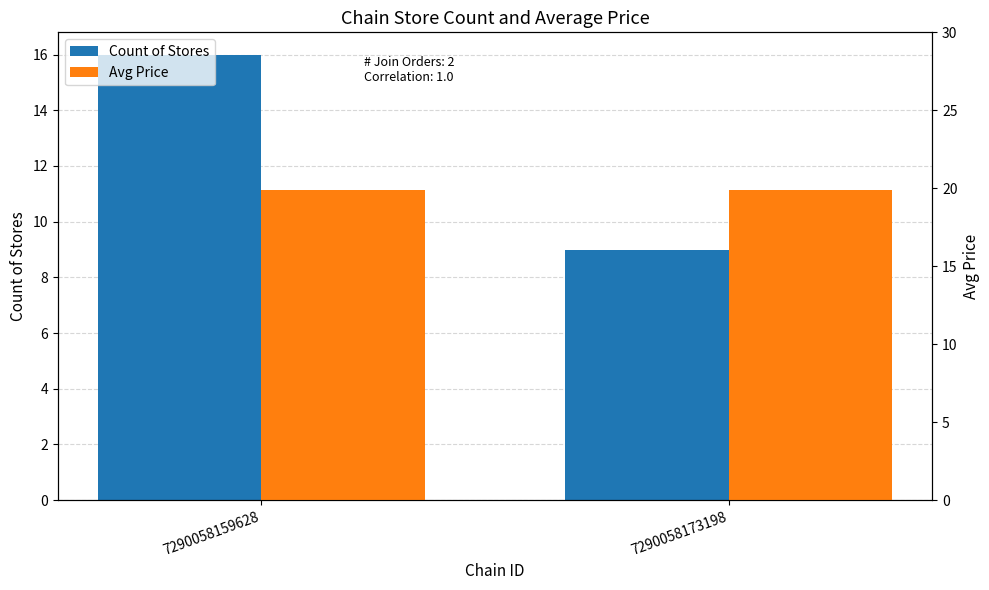

What is the sum of the Avg Price values at 7290058159628 and 7290058173198?

39.8